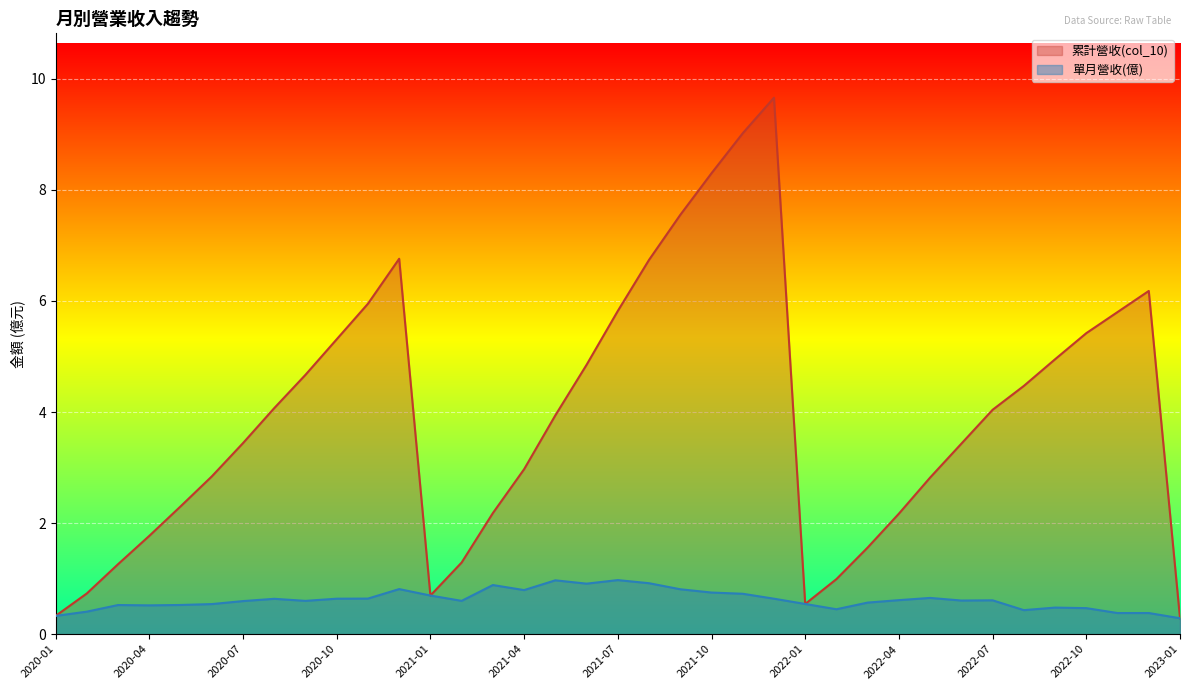

At which category is the sum across all series the highest?

2021-12